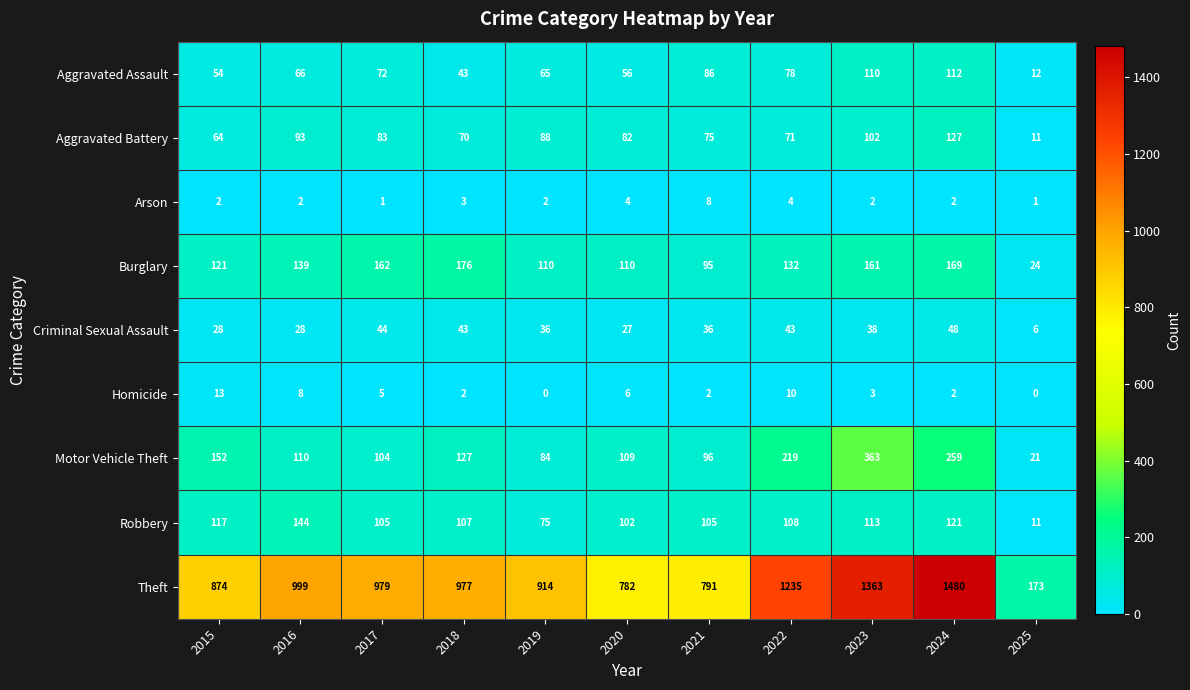

What is the maximum value shown in the chart?

1480